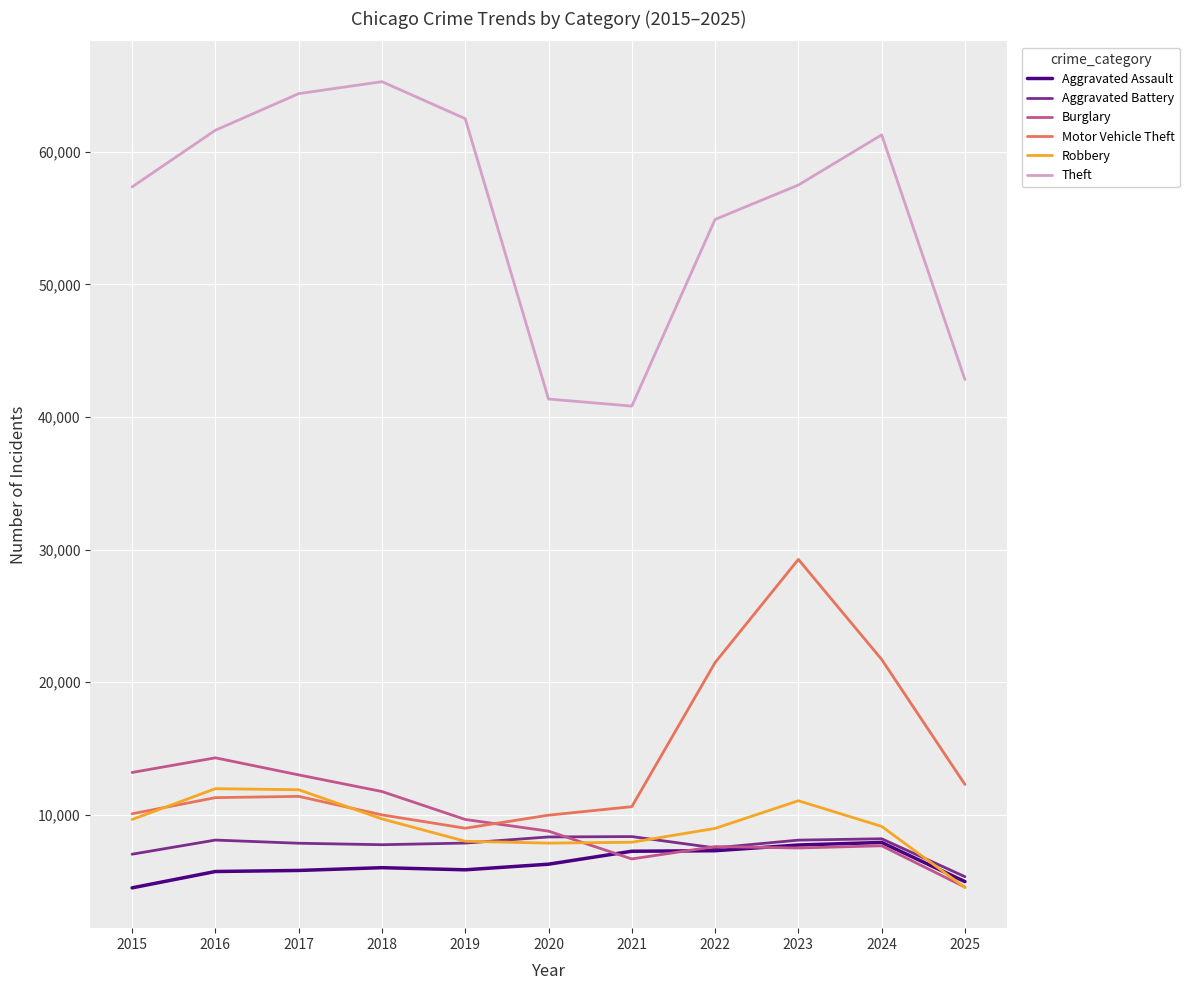

True or false: Robbery and Theft intersect in this chart.

False